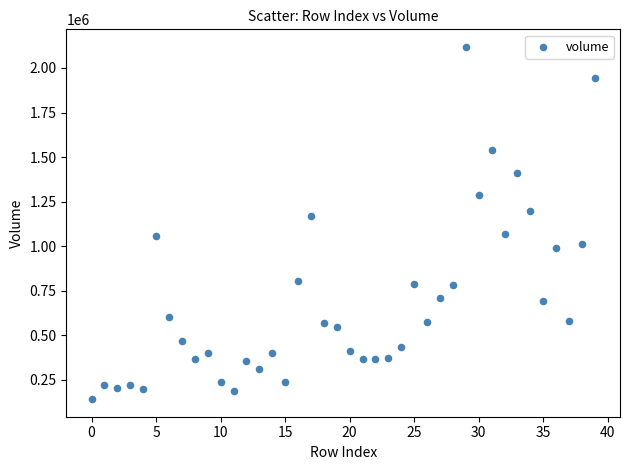

What is the range of Y values (max minus min)?

1976408